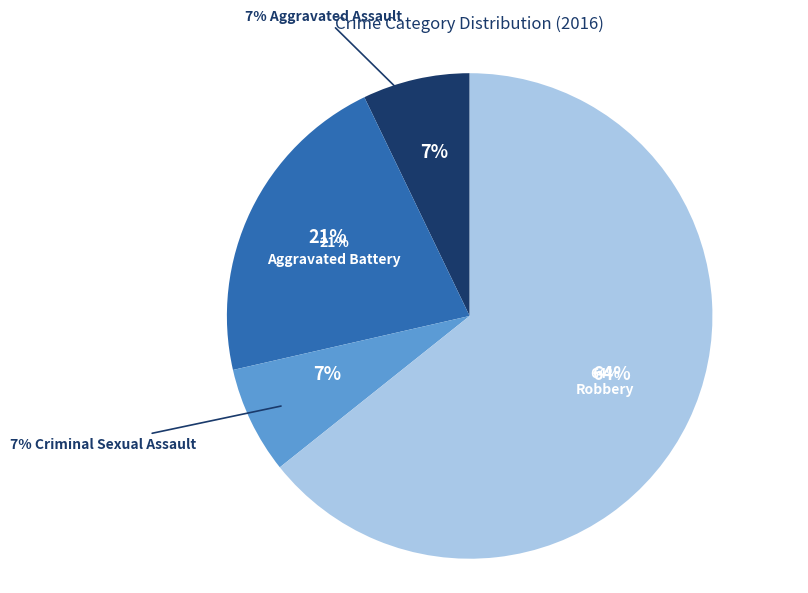

What percentage is the Criminal Sexual Assault slice, to the nearest percent?

7%